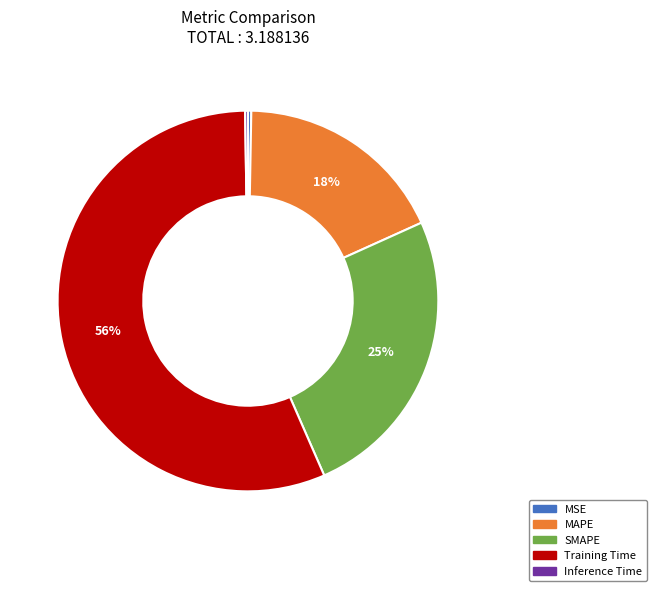

Is the sum of MAPE and SMAPE greater than half?

No